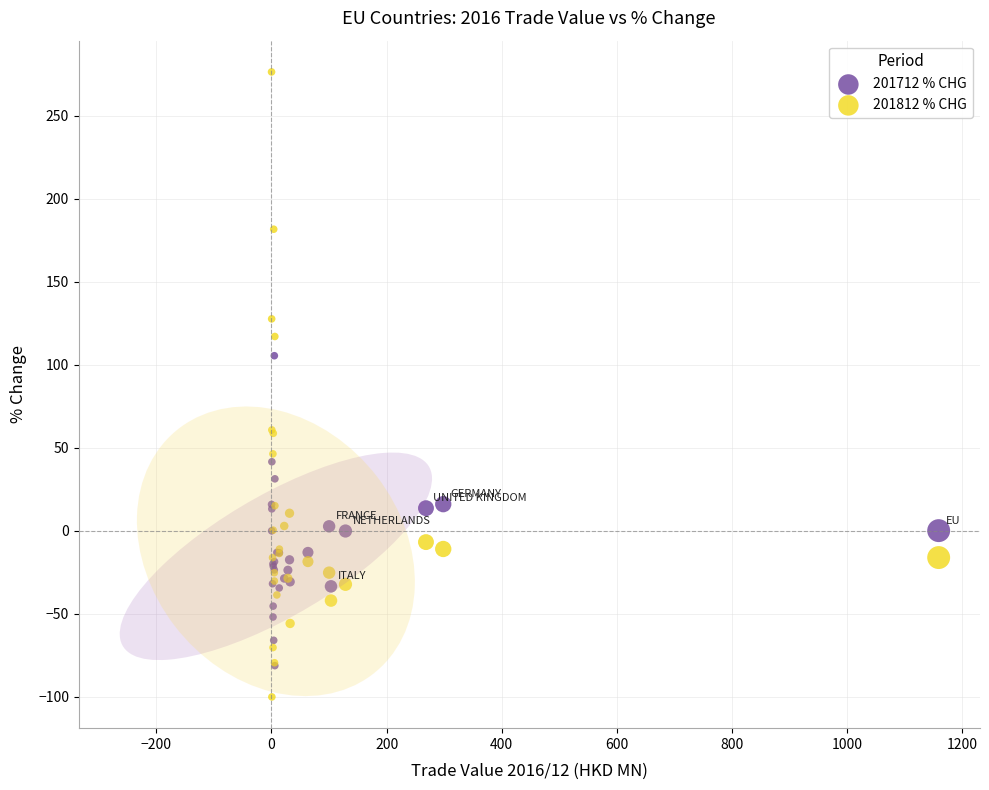

Which series has the widest spread of Y values?

201812 % CHG